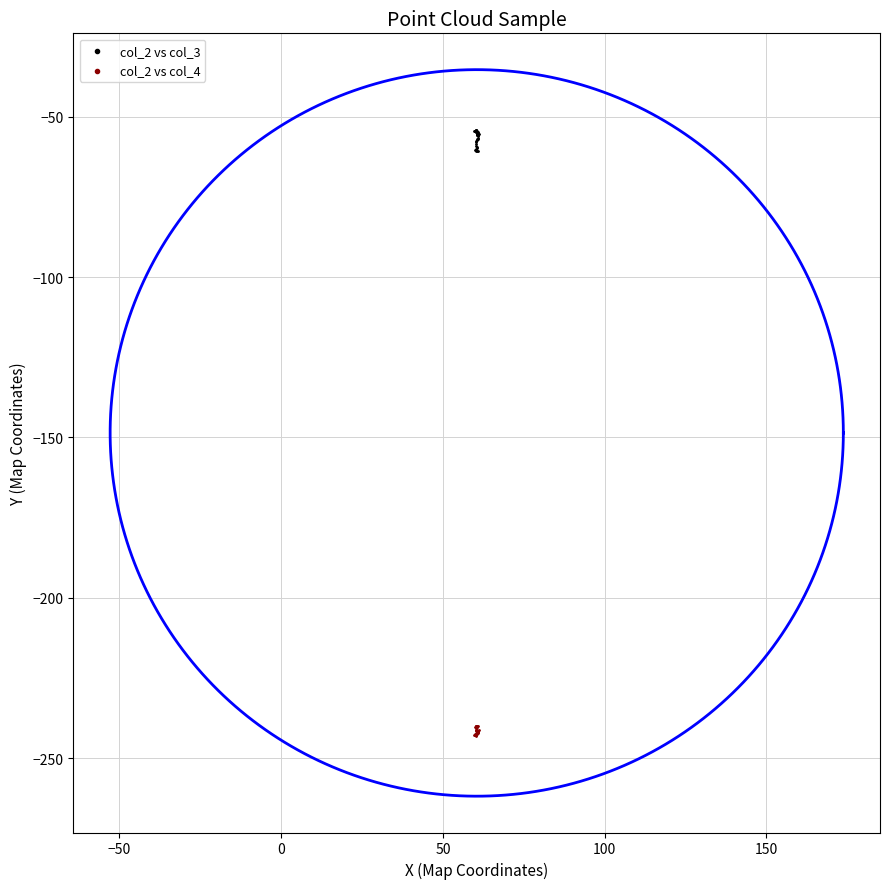

Which series reaches the maximum Y coordinate?

col_2 vs col_3